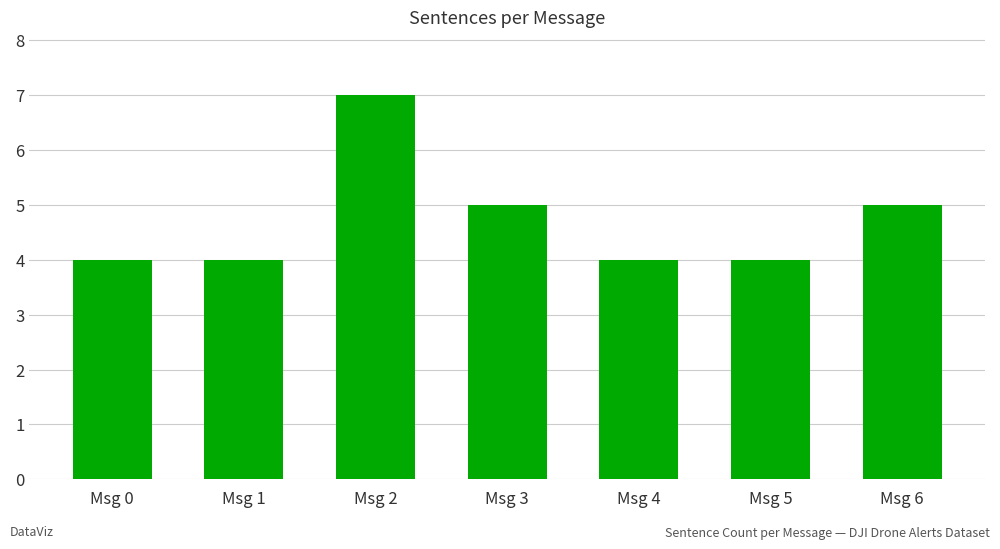

Between Msg 1 and Msg 3, which is larger?

Msg 3